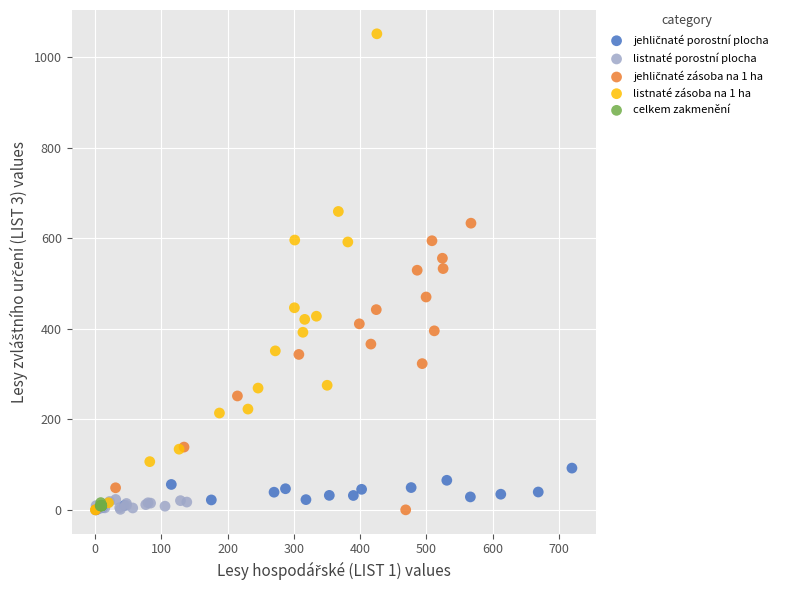

Which series reaches the maximum Y coordinate?

listnaté zásoba na 1 ha